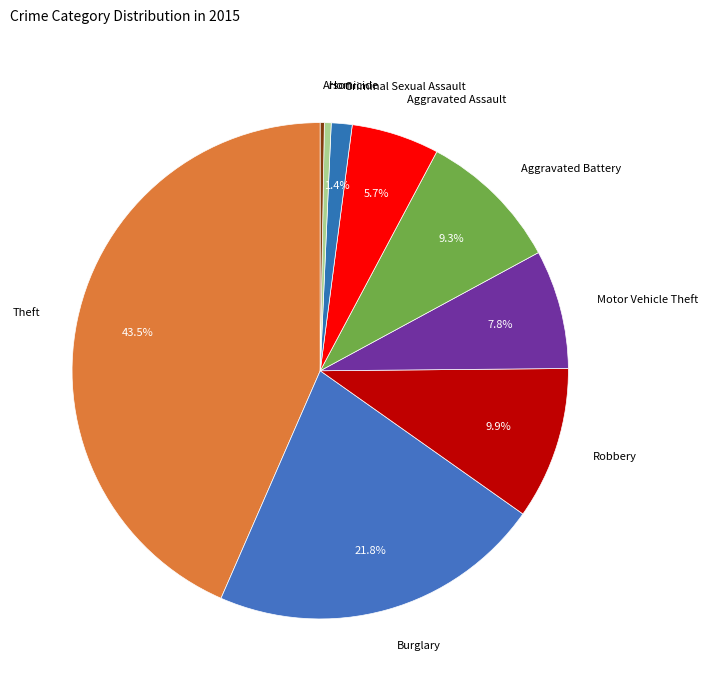

To the nearest percent, what portion does Motor Vehicle Theft represent?

8%